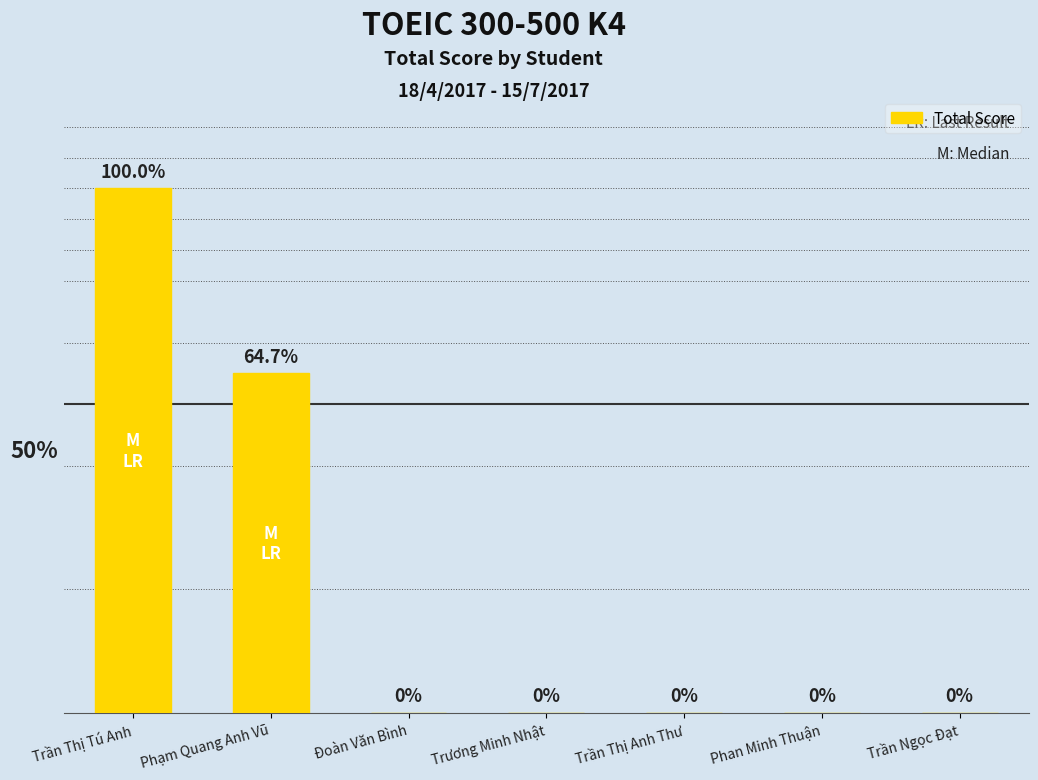

Which category has the highest value across all series?

Trần Thị Tú Anh